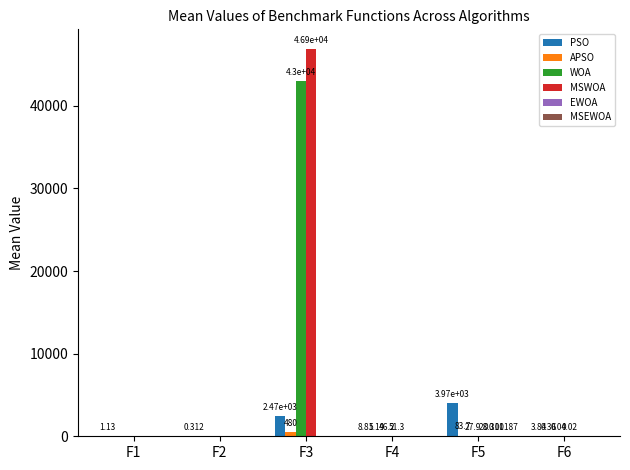

Which series has the largest total across all categories?

MSWOA